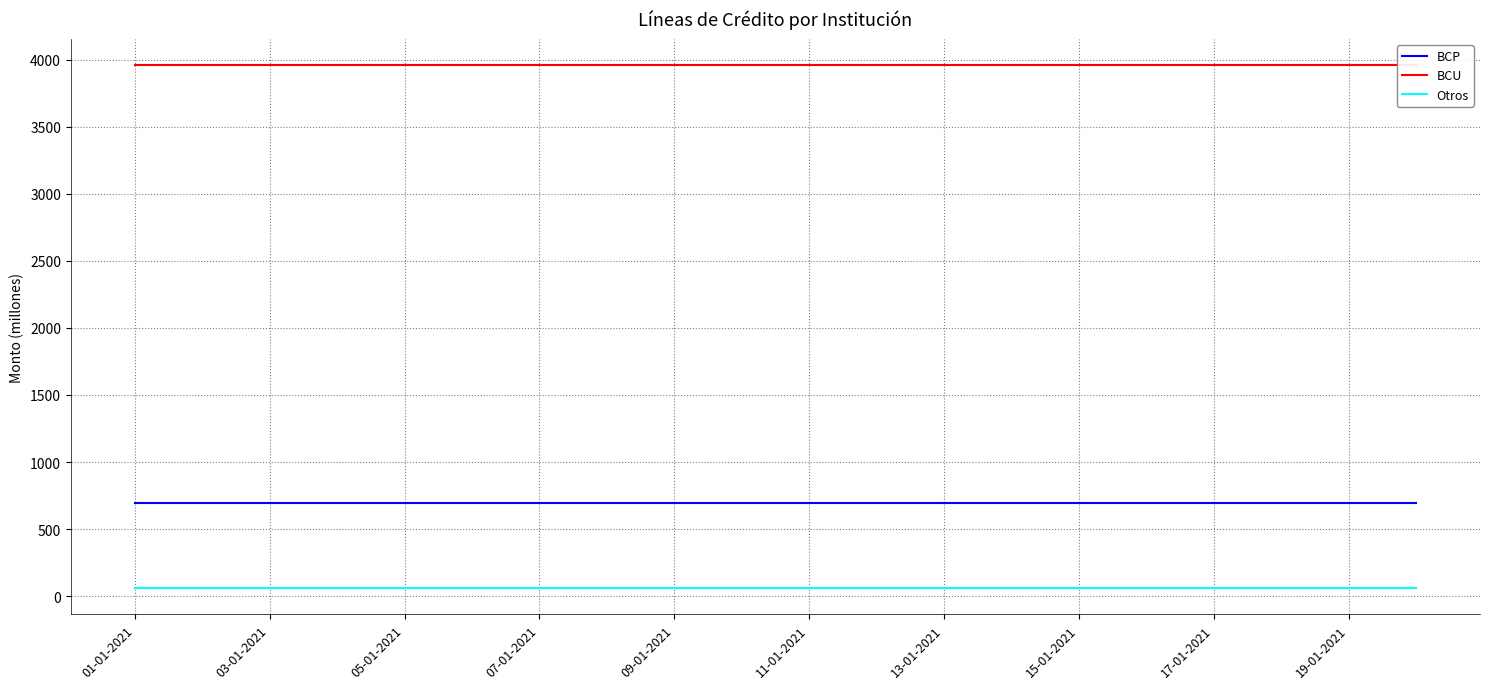

What is the sum of the BCP values at 09-01-2021 and 13-01-2021?

1392